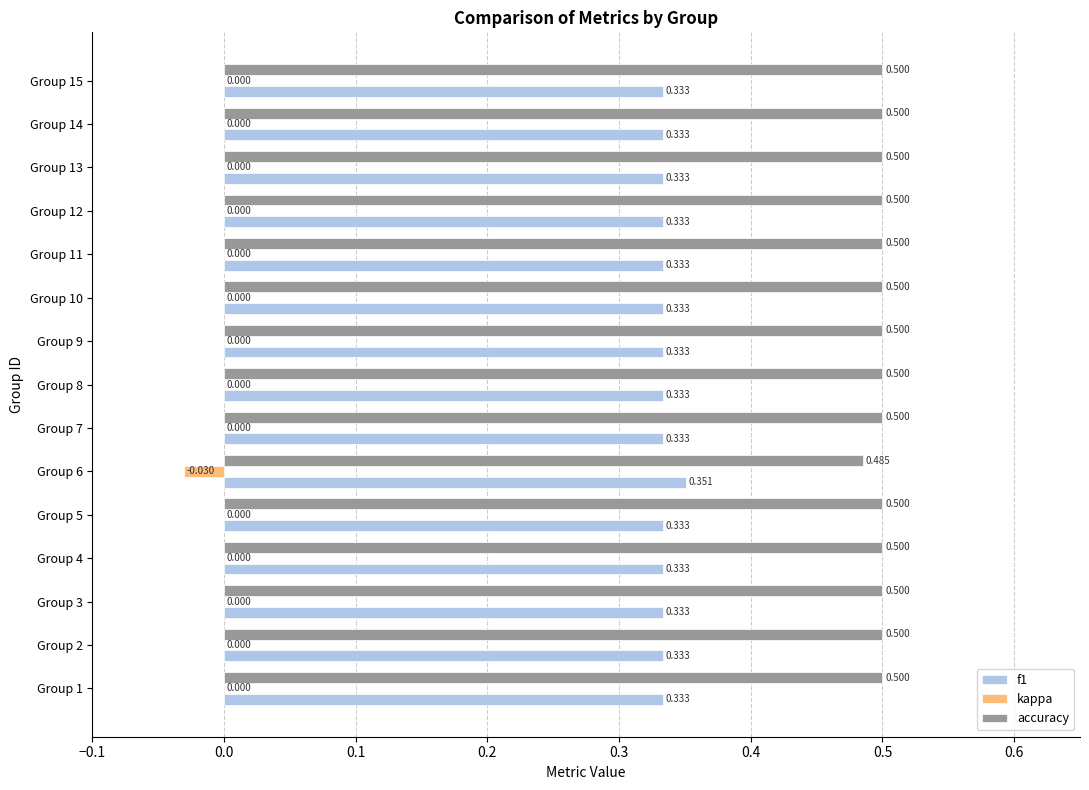

Count the accuracy values in the range 0 to 1.

15